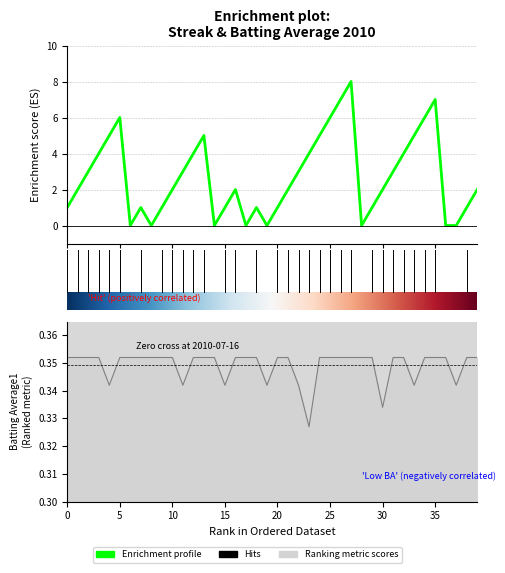

What is the difference between the highest and lowest values at 15?

3.6